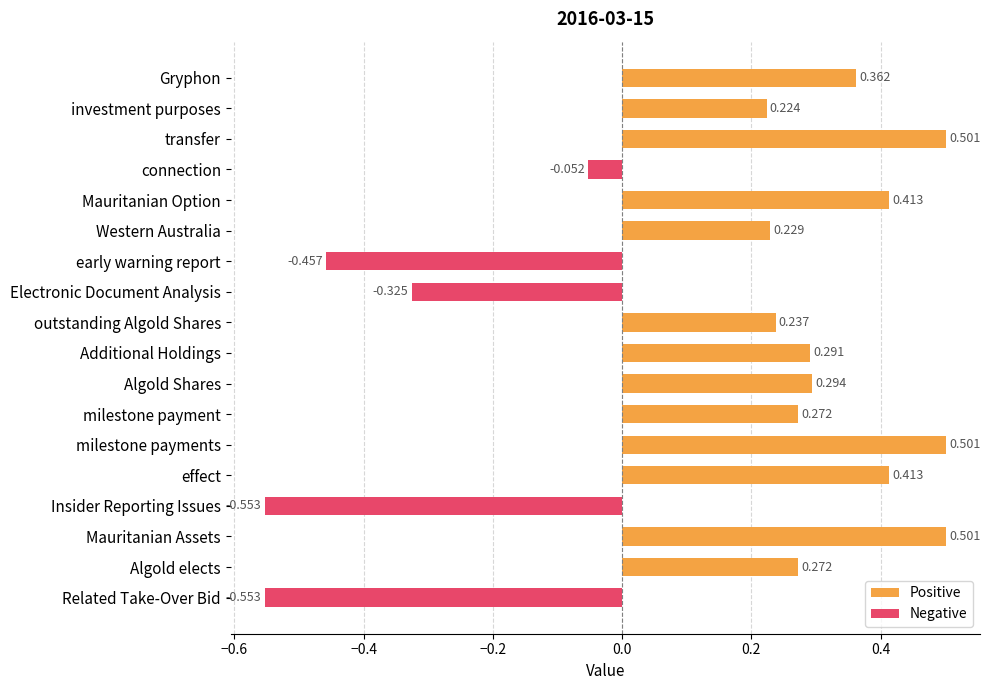

What is the total value across all series at outstanding Algold Shares?

0.2